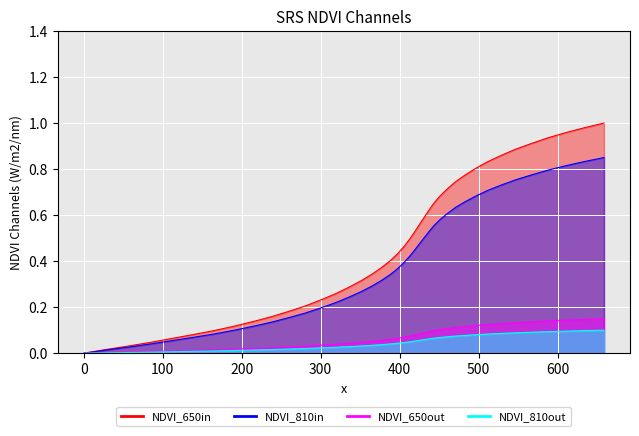

True or false: the data shows 0.4 at 335.5.

False